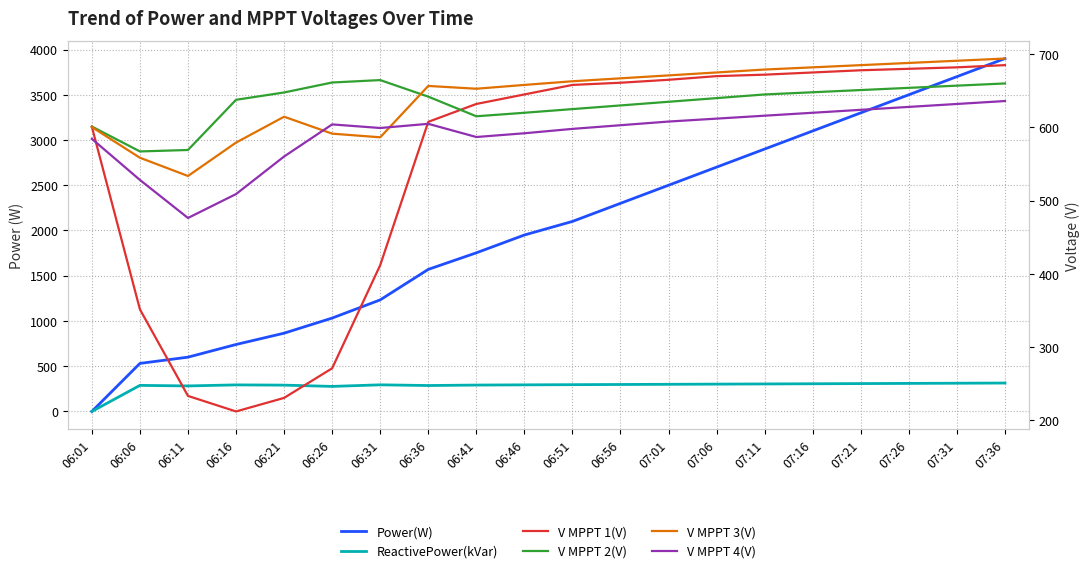

What position from the right is 06:26?

15